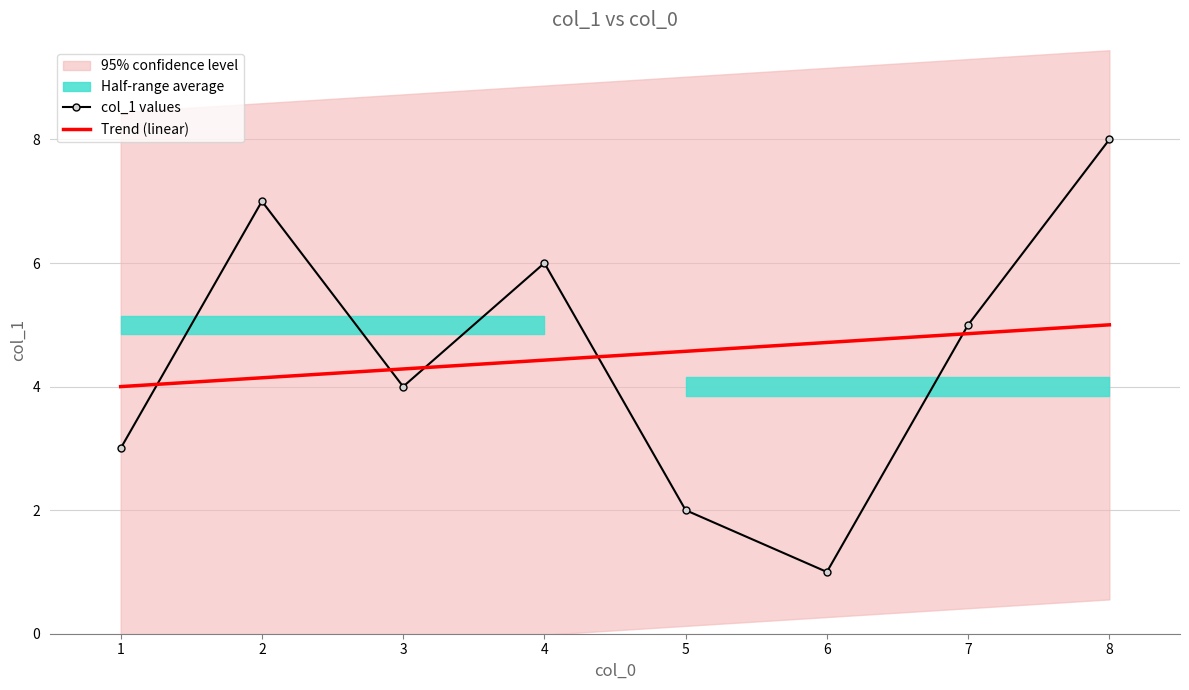

Reading right to left, transcribe all the data shown in this chart.

col_1 values: 8.0	5.0	1.0	2.0	6.0	4.0	7.0	3.0
Trend (linear): 5.0	4.9	4.7	4.6	4.4	4.3	4.1	4.0